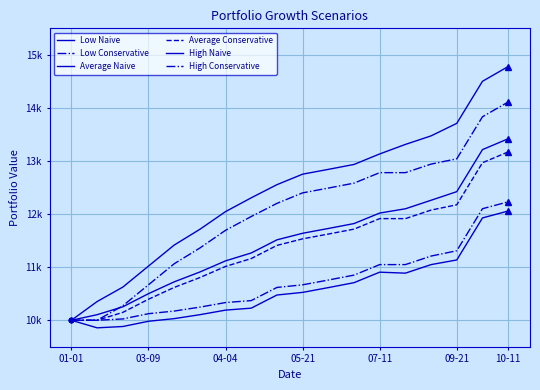

True or false: Low Conservative has more than 2 interior local peaks.

False